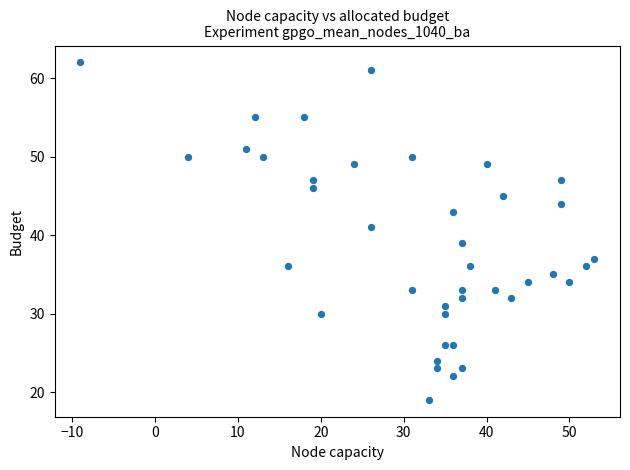

What is the range of X values (max minus min)?

62